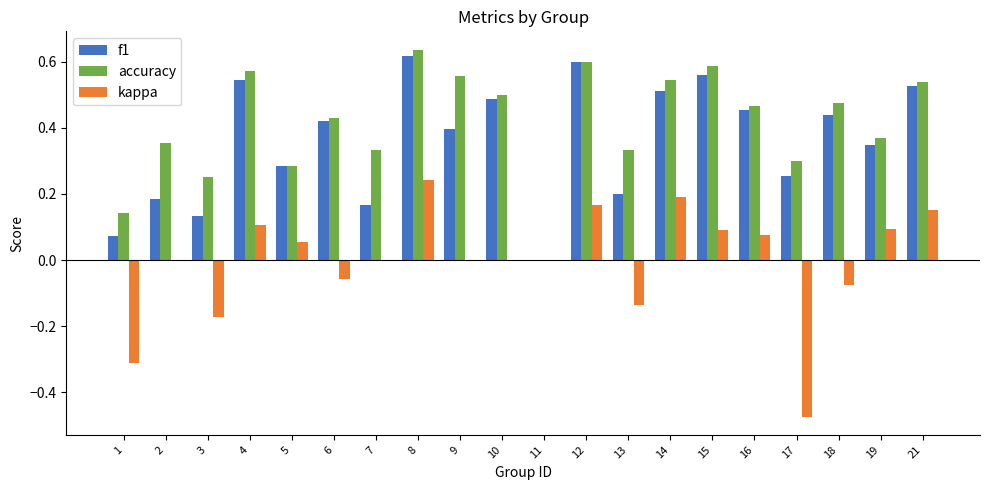

How many series are shown in this chart?

3